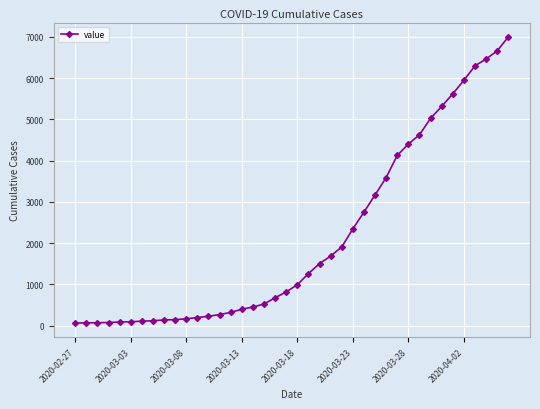

How many lines are shown in the chart?

1